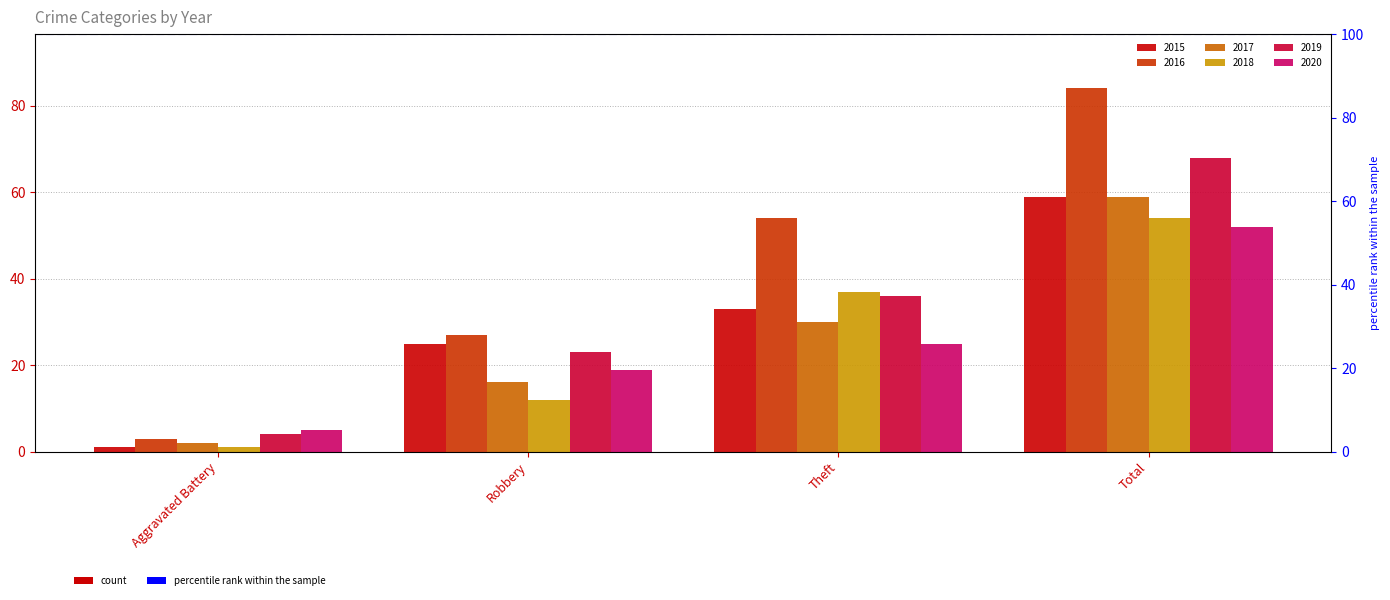

Which series changed the most between Robbery and Theft?

2016